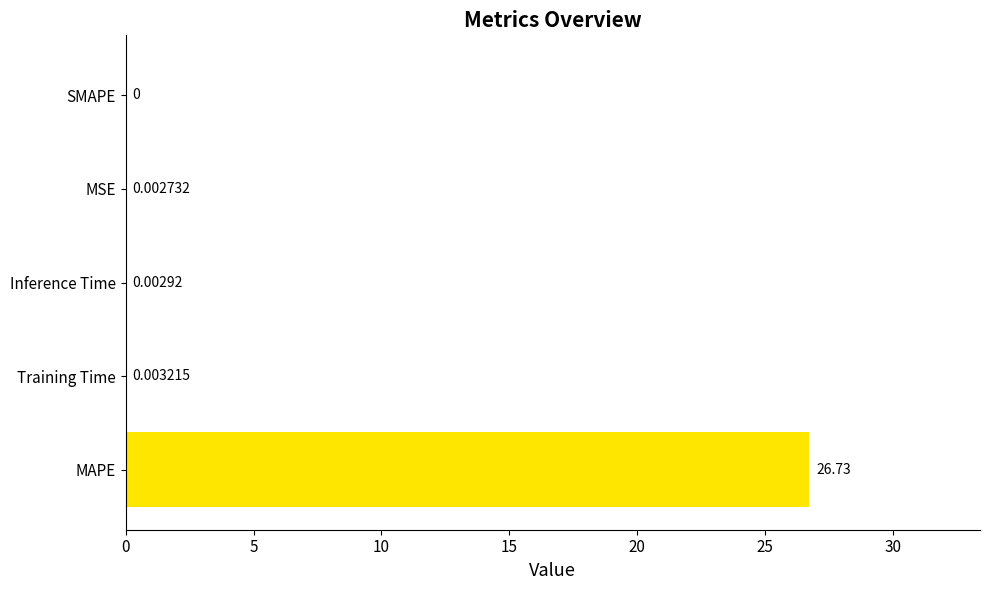

Which category has the highest value across all series?

MAPE